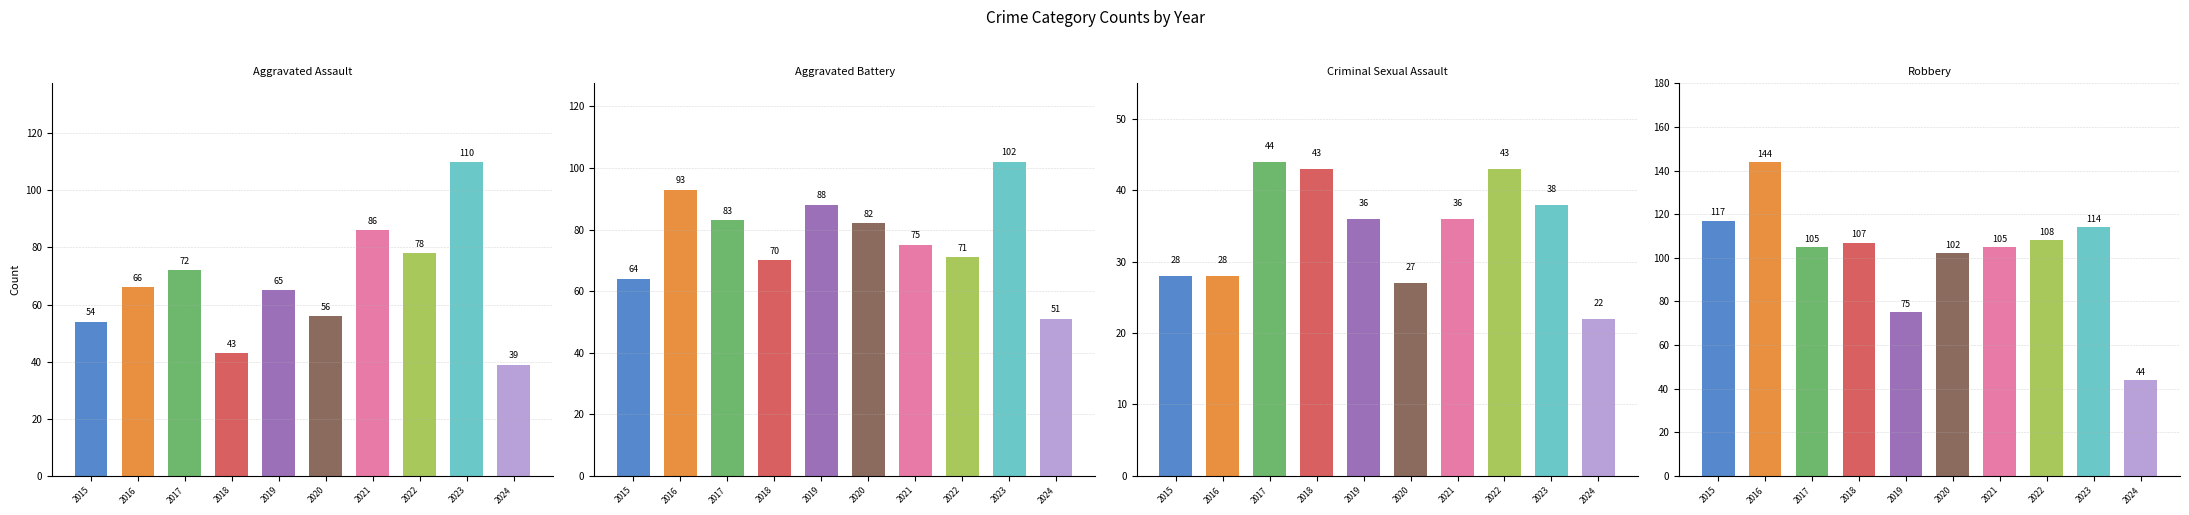

The value of Aggravated Assault at 2016 is 97. True or false?

False